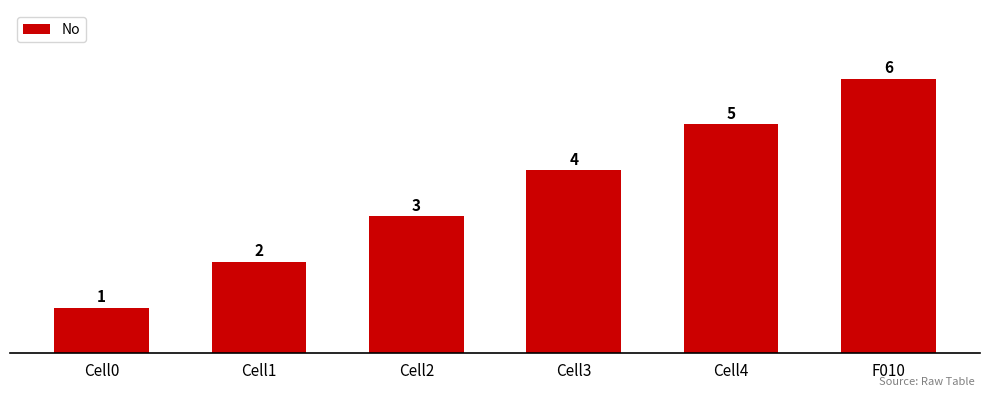

Does the chart contain any negative values?

No